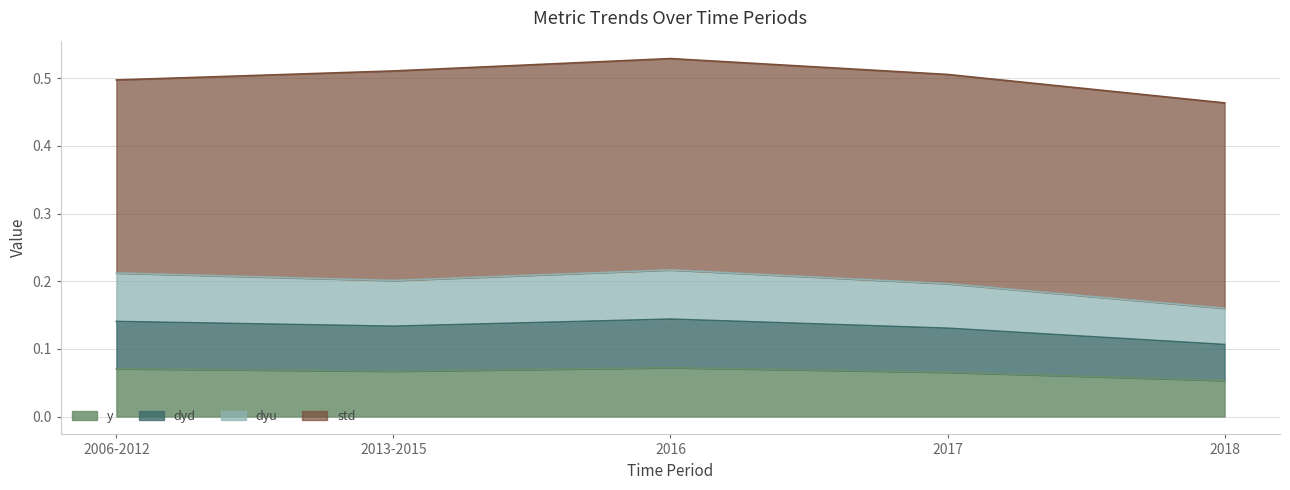

True or false: y and dyu cross at least once.

False